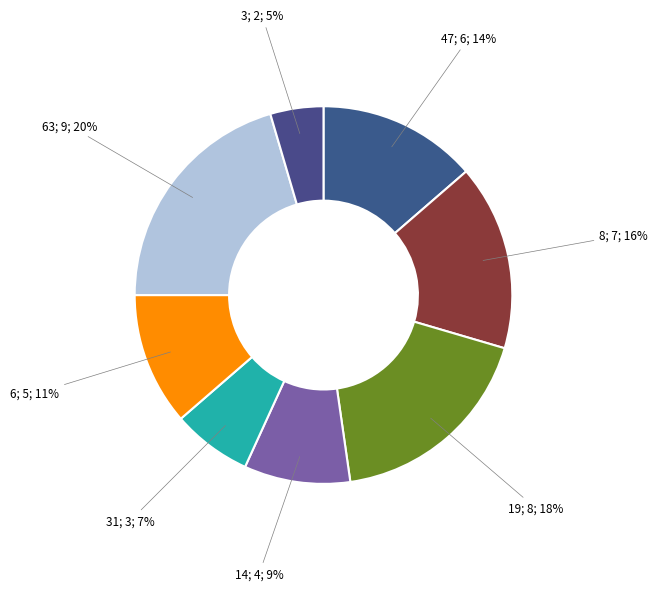

How many segments does this pie chart have?

8